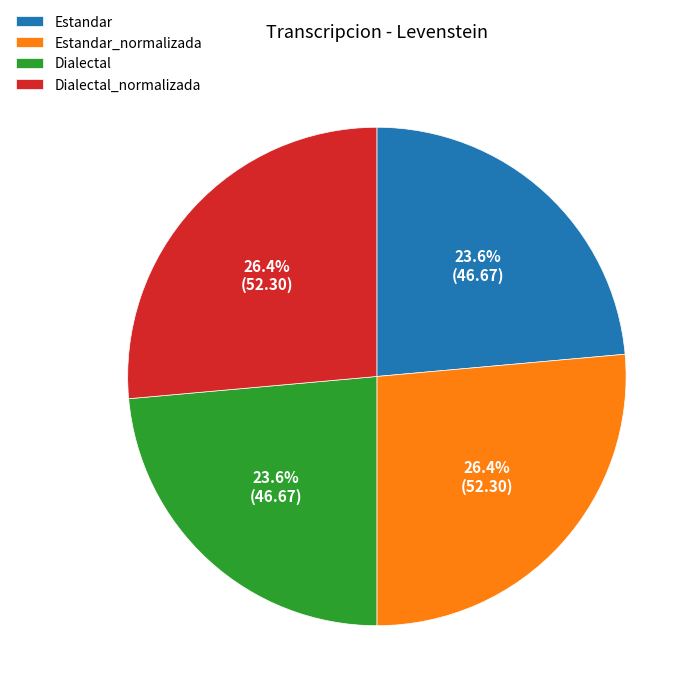

To the nearest percent, what is the difference between the largest and smallest slice percentages?

3%